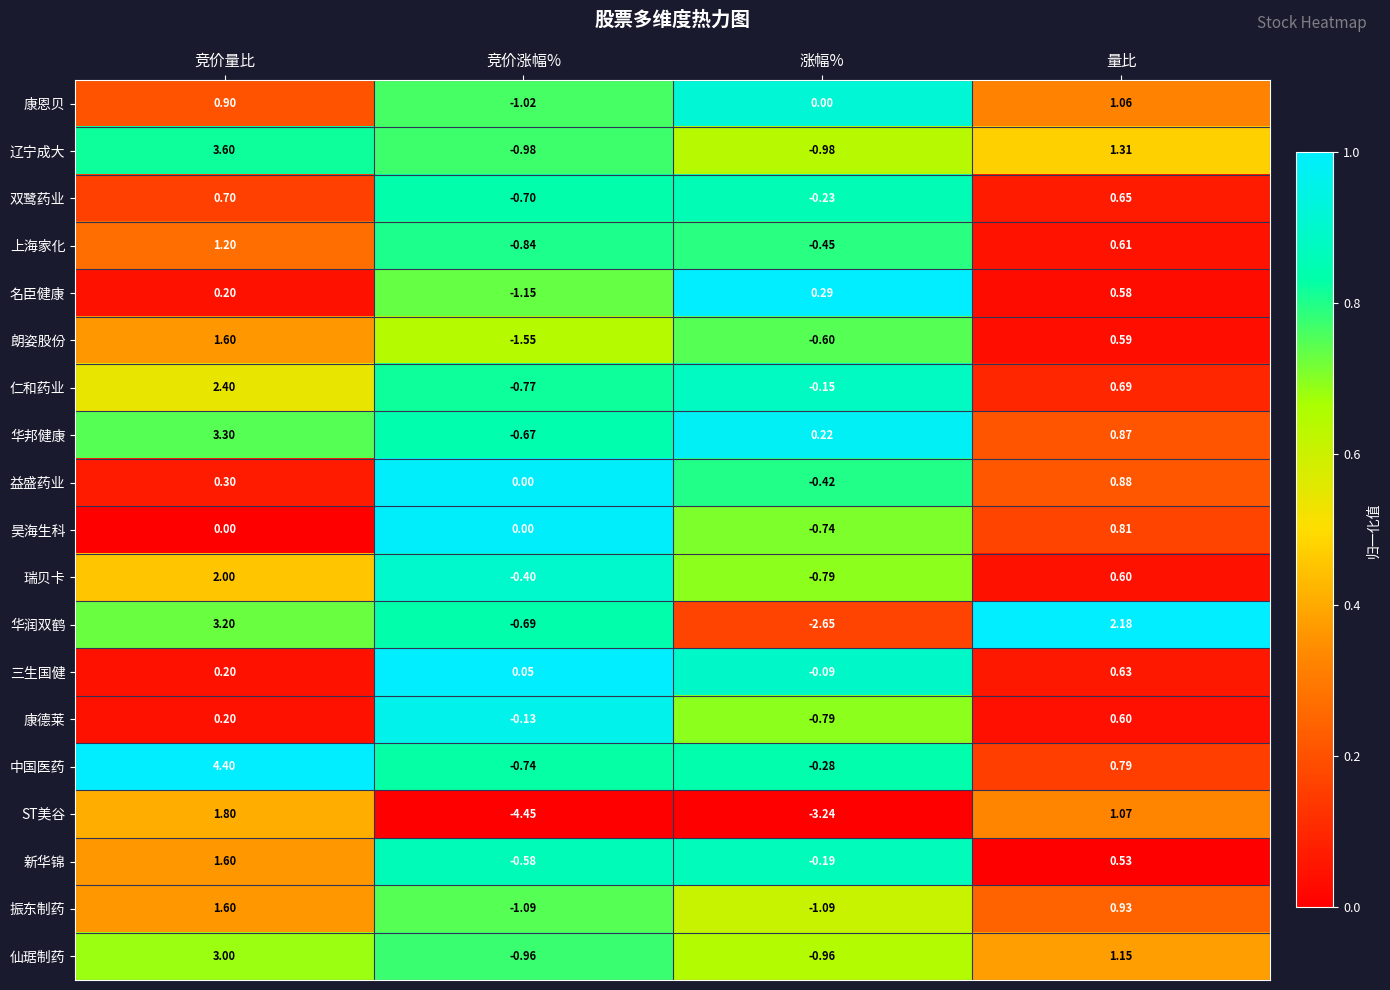

Which series has the largest total across all categories?

中国医药